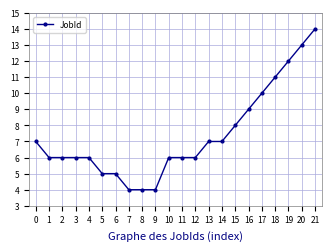

What is the difference between the maximum and minimum values?

10